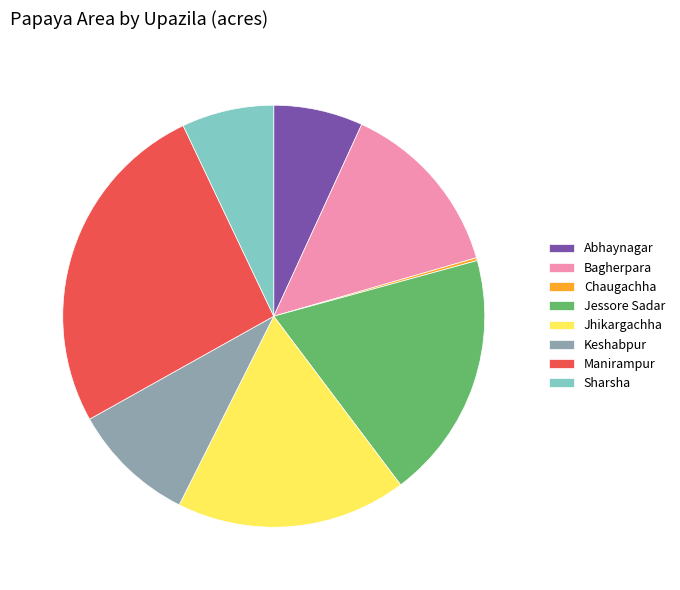

What is the ratio of the value at Jessore Sadar to the value at Bagherpara?

1.4